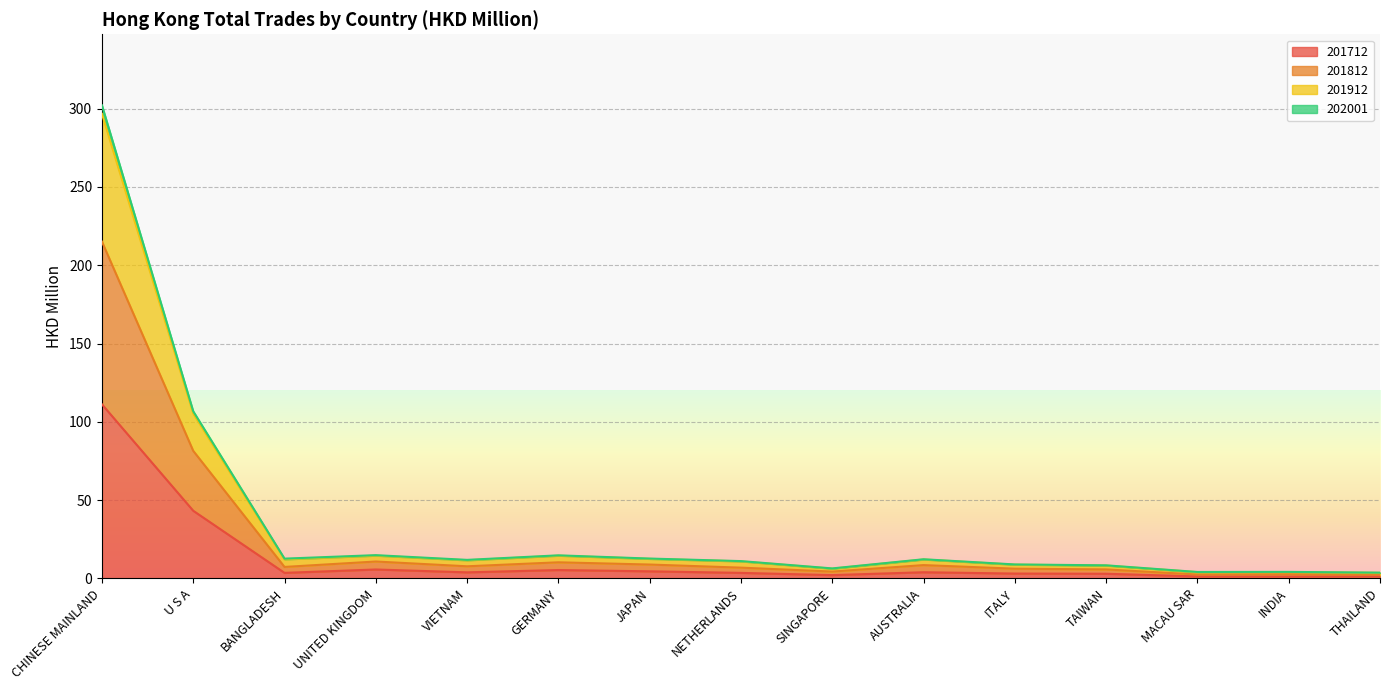

What is the label of the 7th point from the right?

SINGAPORE